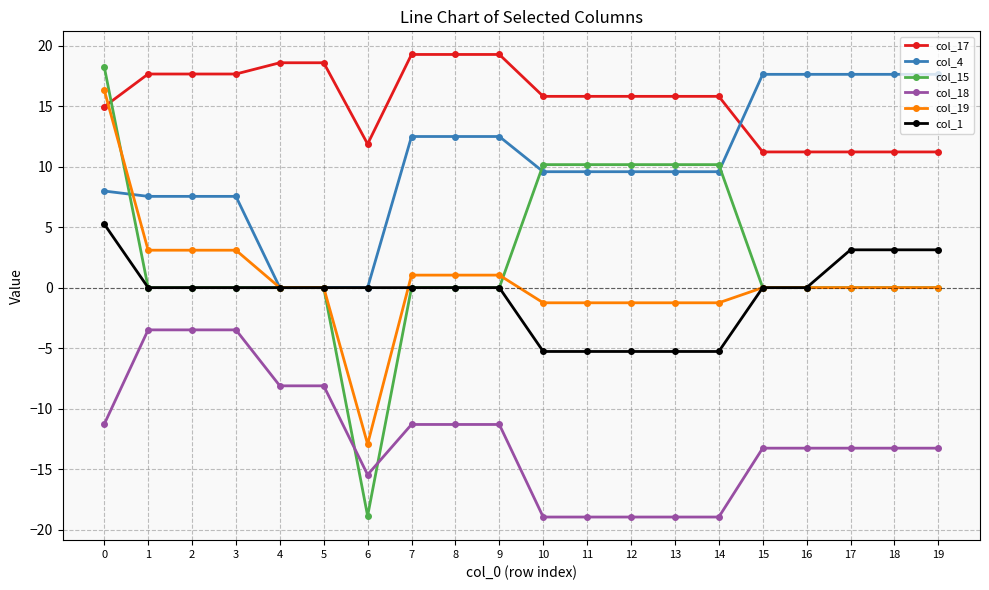

Reading right to left, what are all the values shown in this chart?

col_17: 19=11.2	18=11.2	17=11.2	16=11.2	15=11.2	14=15.8	13=15.8	12=15.8	11=15.8	10=15.8	9=19.3	8=19.3	7=19.3	6=11.9	5=18.6	4=18.6	3=17.6	2=17.6	1=17.6	0=14.9
col_4: 19=17.6	18=17.6	17=17.6	16=17.6	15=17.6	14=9.6	13=9.6	12=9.6	11=9.6	10=9.6	9=12.5	8=12.5	7=12.5	6=0.0	5=0.0	4=0.0	3=7.5	2=7.5	1=7.5	0=8.0
col_15: 19=0.0	18=0.0	17=0.0	16=0.0	15=0.0	14=10.2	13=10.2	12=10.2	11=10.2	10=10.2	9=0.0	8=0.0	7=0.0	6=-18.9	5=0.0	4=0.0	3=0.0	2=0.0	1=0.0	0=18.2
col_18: 19=-13.3	18=-13.3	17=-13.3	16=-13.3	15=-13.3	14=-18.9	13=-18.9	12=-18.9	11=-18.9	10=-18.9	9=-11.3	8=-11.3	7=-11.3	6=-15.5	5=-8.1	4=-8.1	3=-3.5	2=-3.5	1=-3.5	0=-11.3
col_19: 19=0.0	18=0.0	17=0.0	16=0.0	15=0.0	14=-1.3	13=-1.3	12=-1.3	11=-1.3	10=-1.3	9=1.0	8=1.0	7=1.0	6=-12.9	5=0.0	4=0.0	3=3.1	2=3.1	1=3.1	0=16.3
col_1: 19=3.1	18=3.1	17=3.1	16=0.0	15=0.0	14=-5.3	13=-5.3	12=-5.3	11=-5.3	10=-5.3	9=0.0	8=0.0	7=0.0	6=0.0	5=0.0	4=0.0	3=0.0	2=0.0	1=0.0	0=5.3